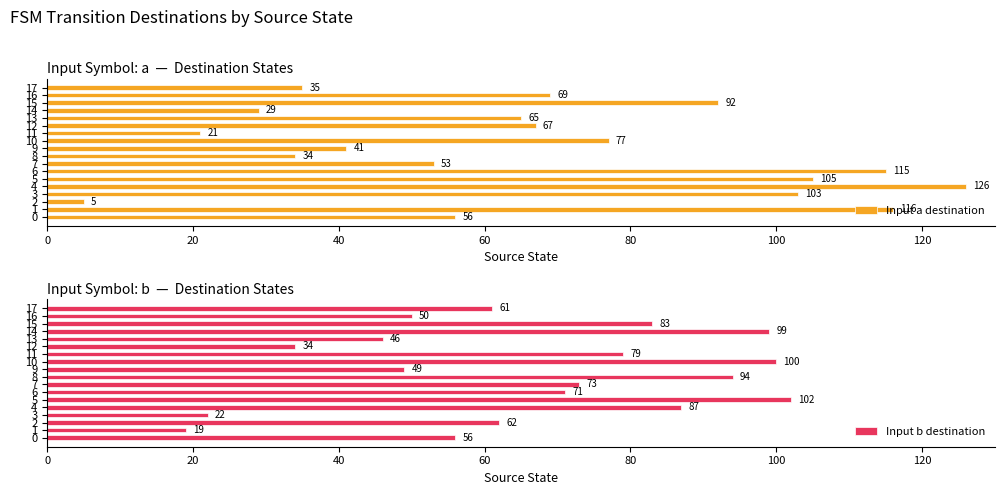

What is the lowest value of the Input b destination series?

19